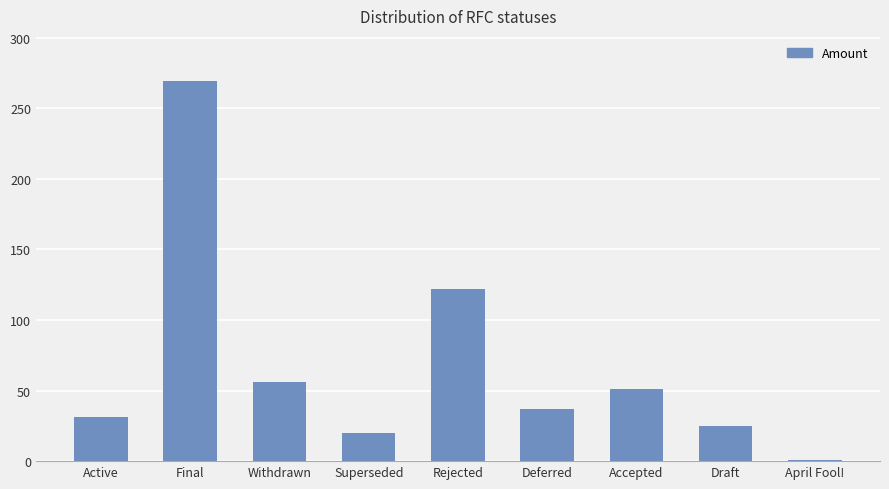

What position from the right is Draft?

2